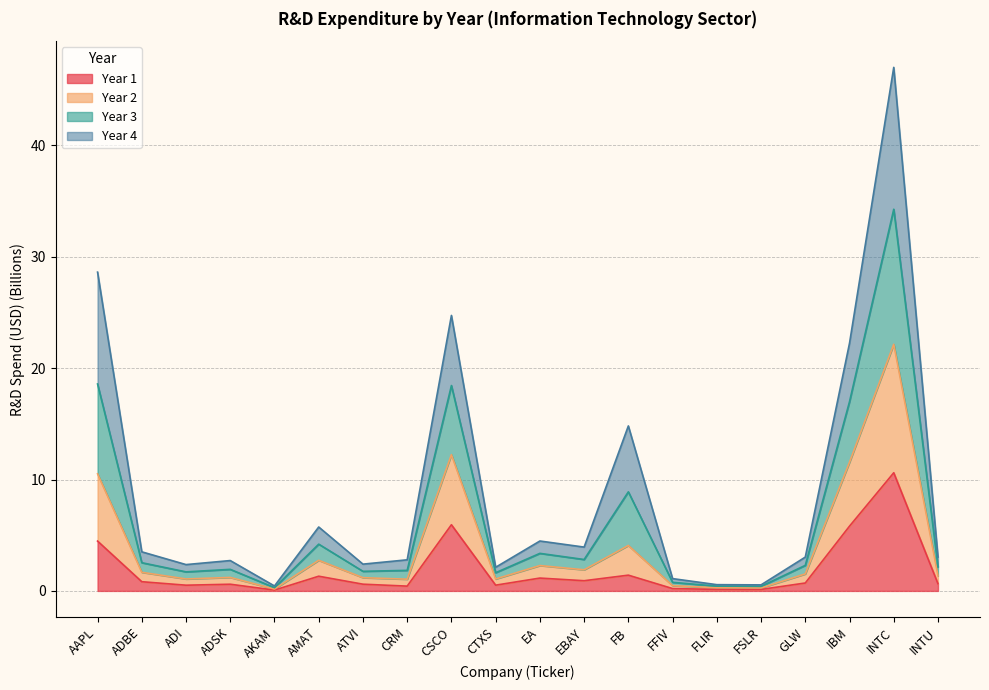

Rank the categories by Year 1 value from highest to lowest.

INTC, CSCO, IBM, AAPL, FB, AMAT, EA, EBAY, ADBE, GLW, INTU, ATVI, ADSK, CTXS, ADI, CRM, FFIV, FLIR, FSLR, AKAM